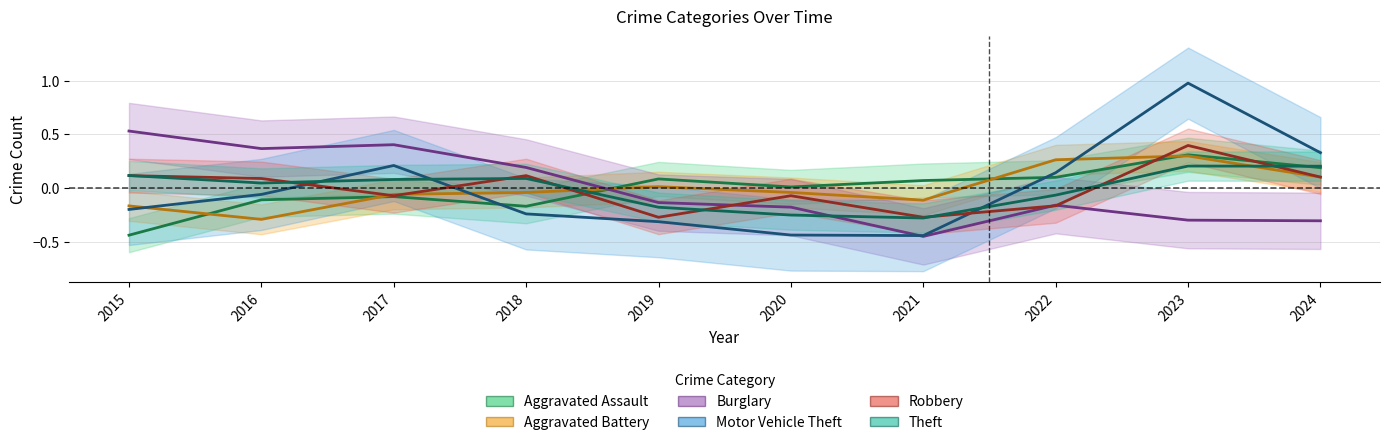

What is the difference between the highest and lowest values at 2021?

0.5